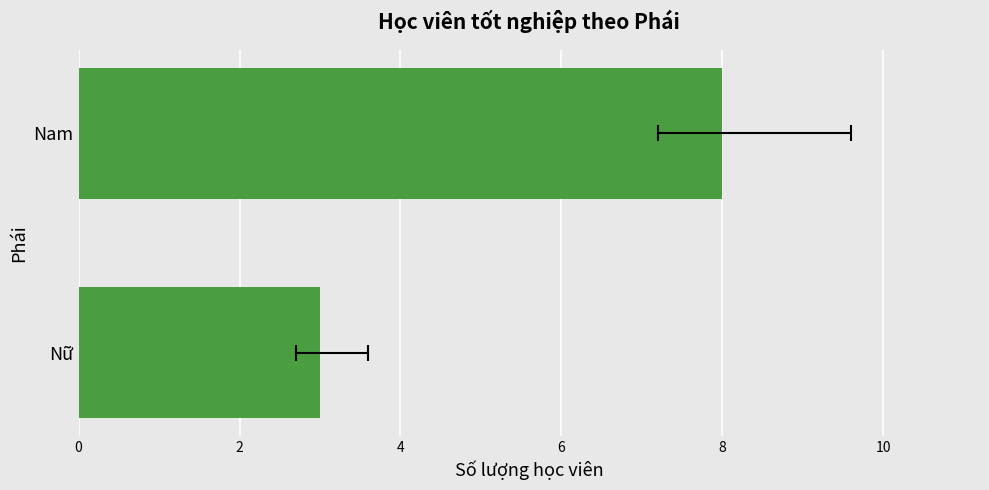

What is the value of the 2nd bar from the left?

8